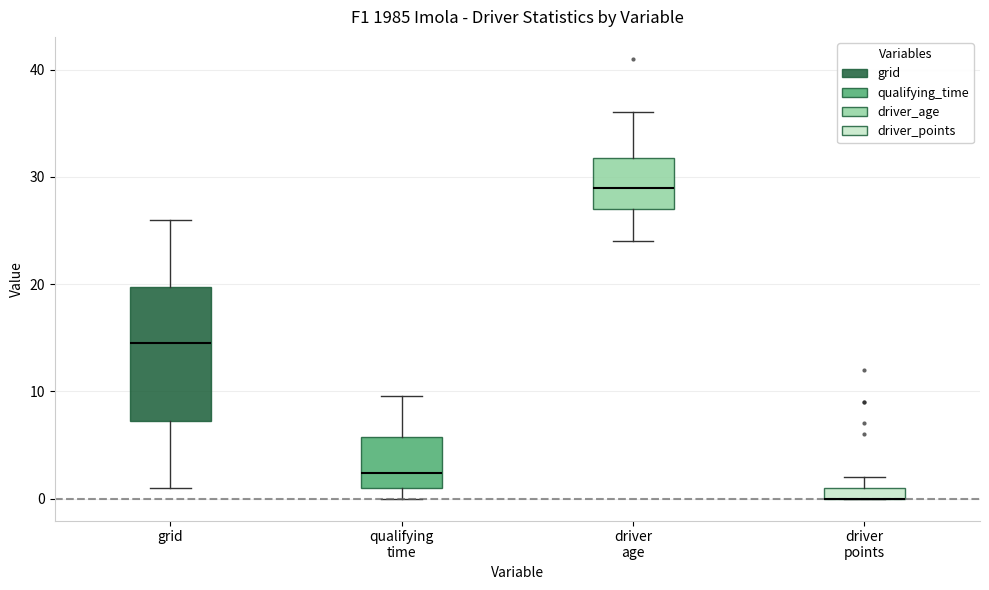

Where is the lower edge of the box for qualifying time on the y-axis? The values are not printed on the chart, so give them approximately, as read against the axis.

1